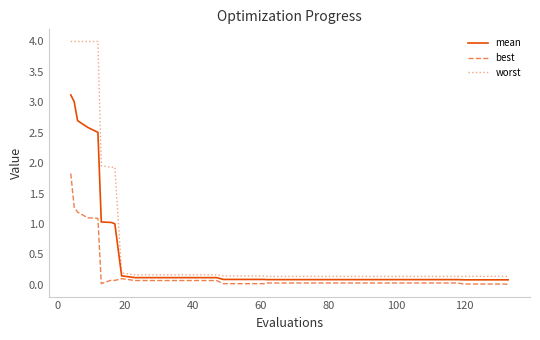

What are all the series names shown in the legend?

mean, best, worst